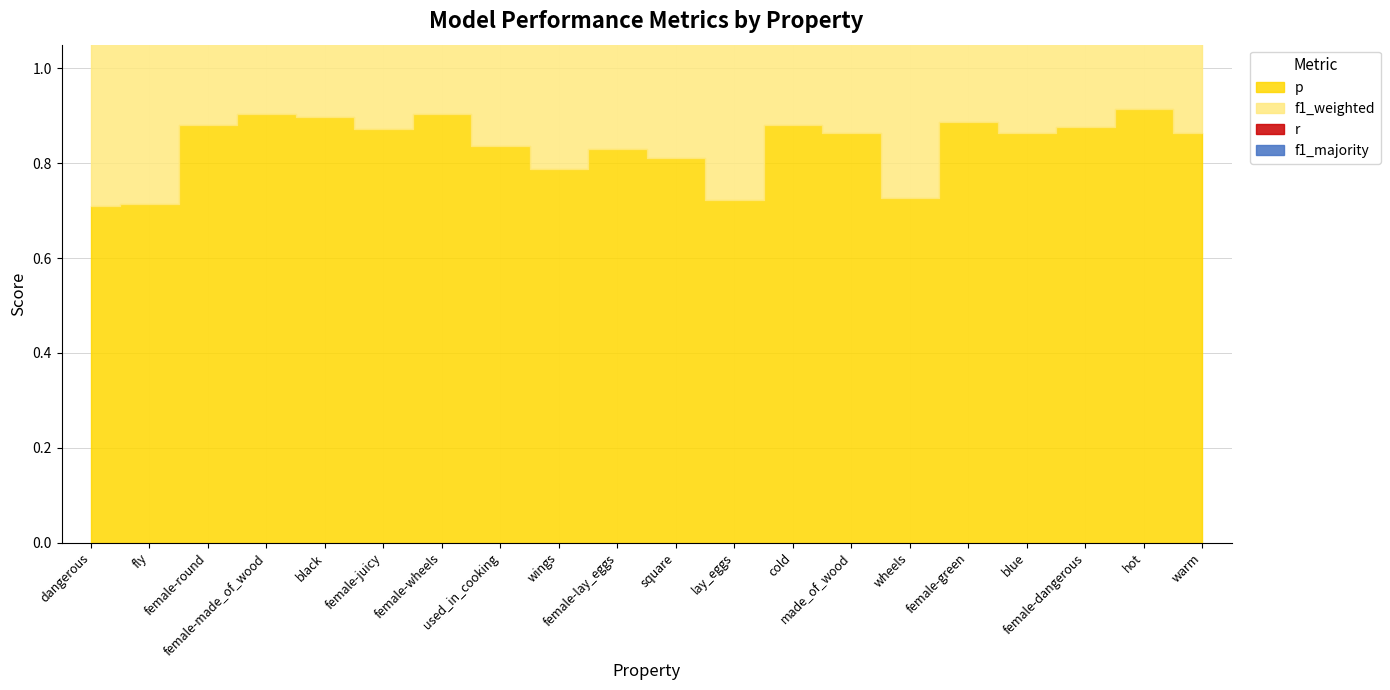

True or false: f1_majority has a value of 0.4 at female-green.

True